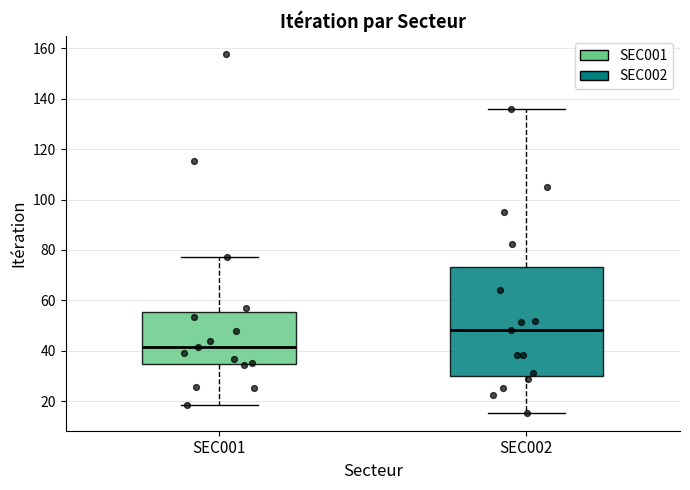

Which box is the tallest, from its lower edge to its upper edge?

SEC002